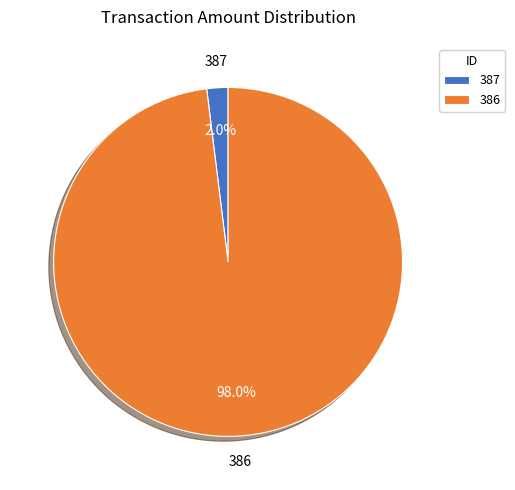

How much of the chart is everything except 387?

98.0%